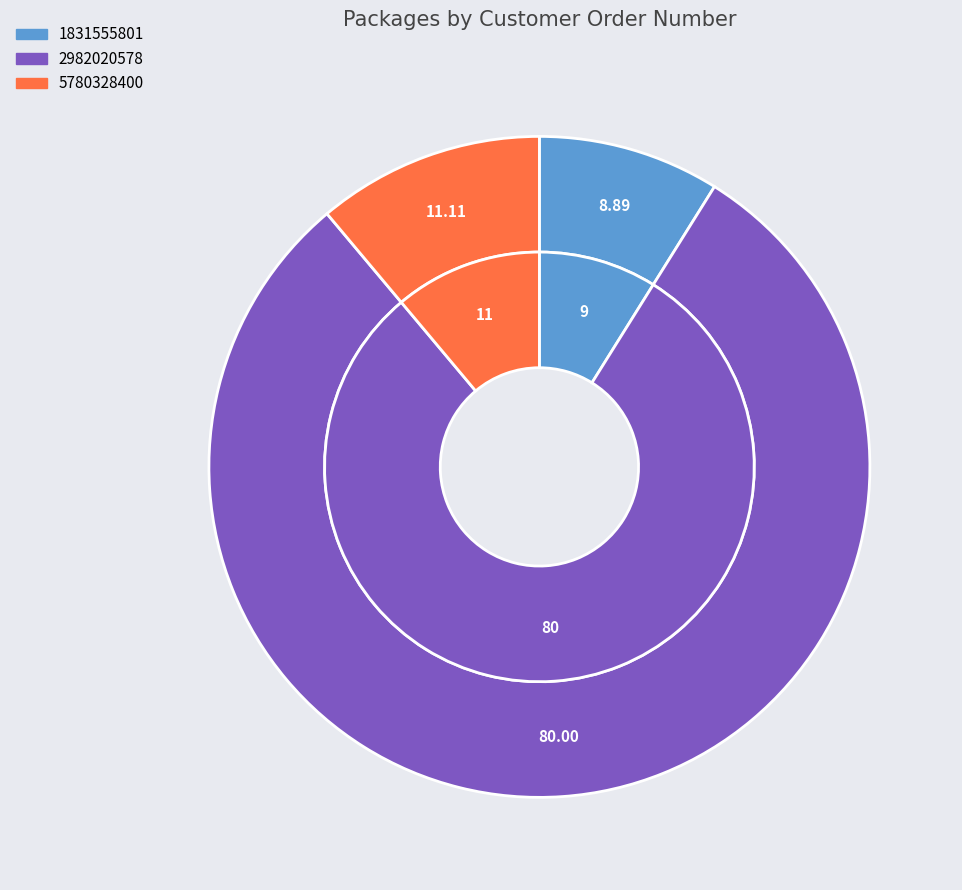

Is 5780328400 the majority of the pie?

No